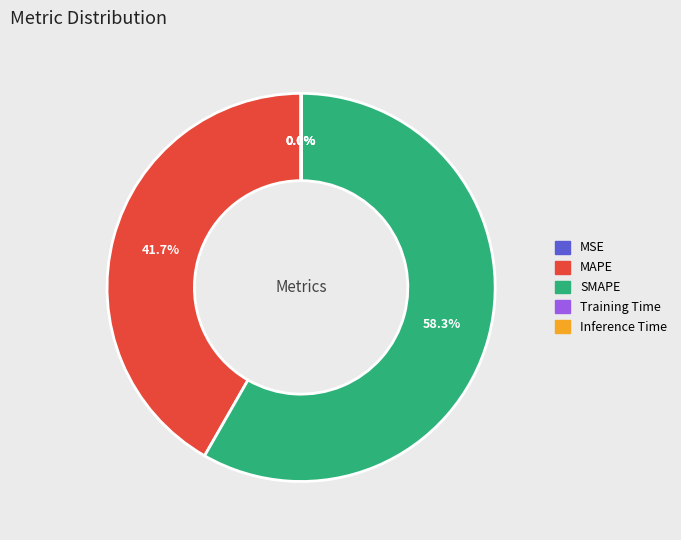

True or false: MAPE accounts for 42% of the total.

True